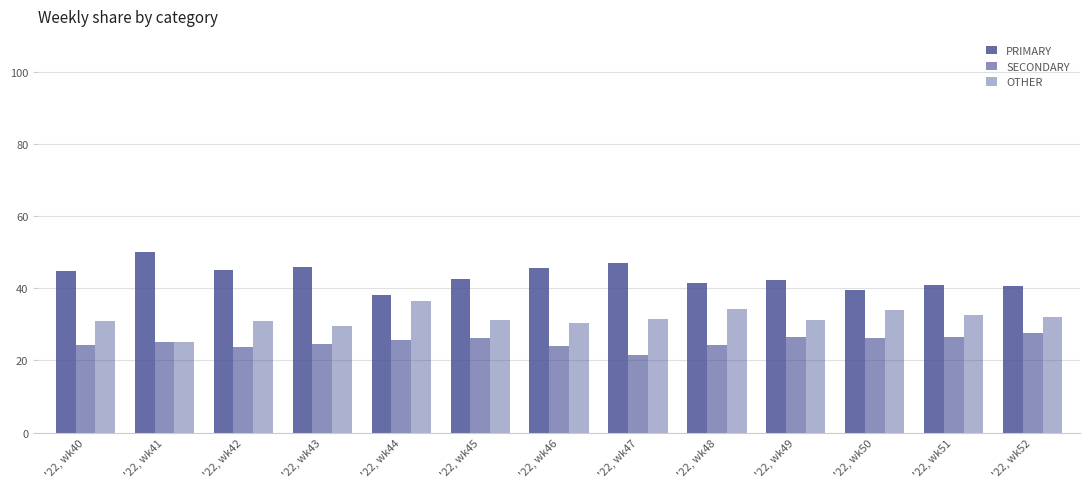

How many groups of bars are there?

13